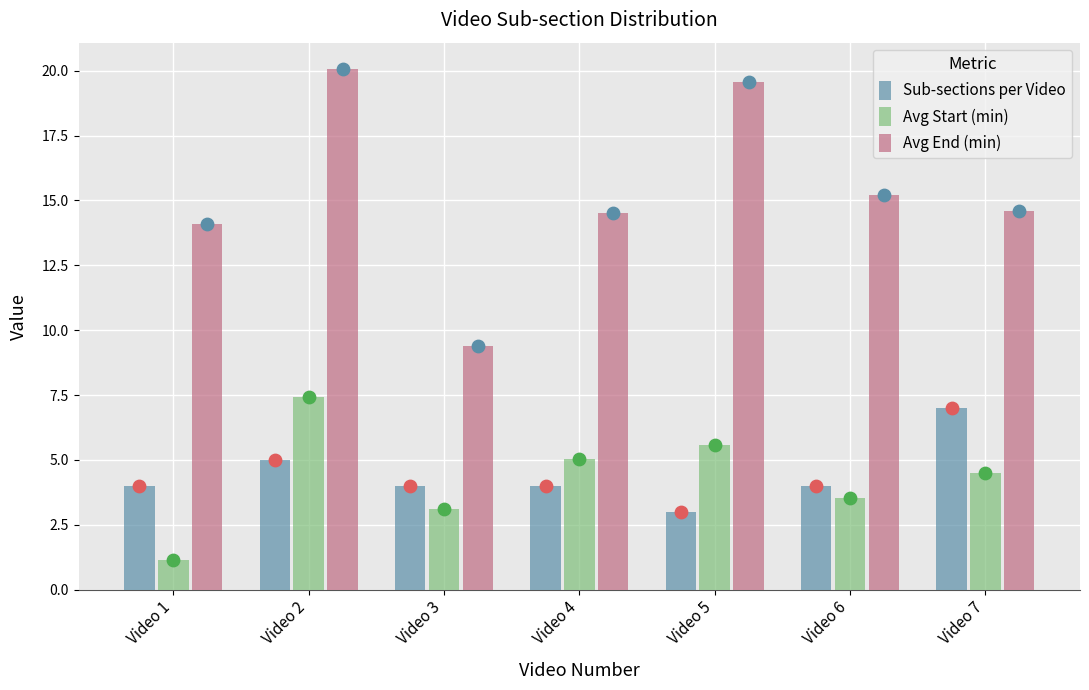

Which series has the widest spread of Y values?

Avg End (min)